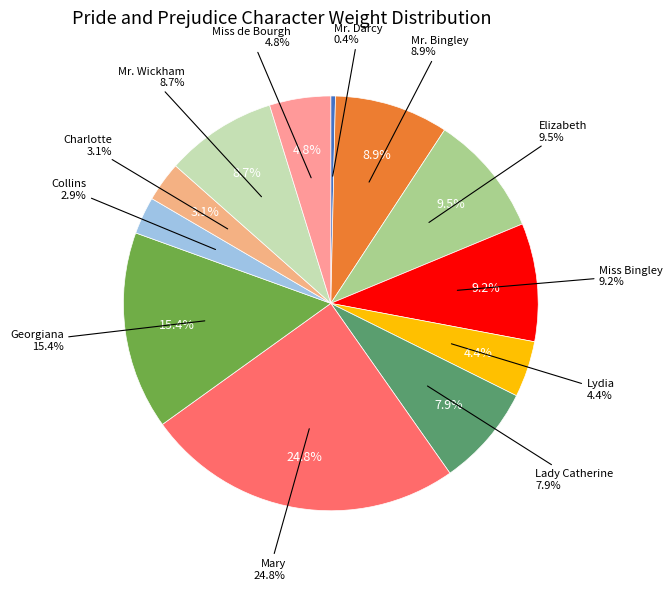

True or false: Mr. Bingley accounts for 9% of the total.

True